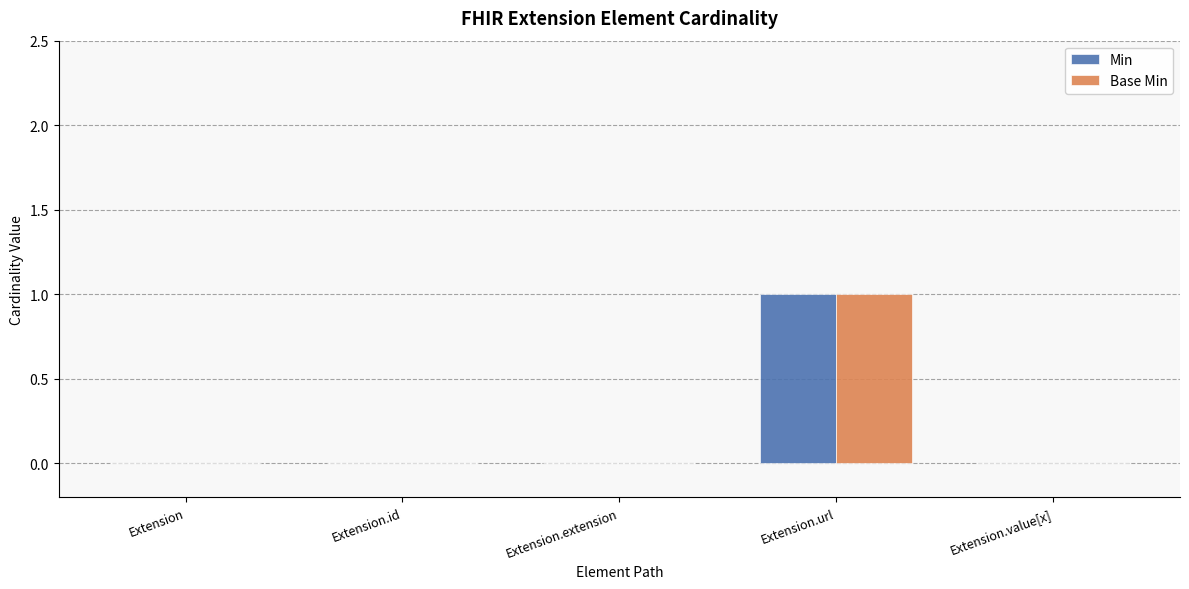

Reading left to right, transcribe all the data shown in this chart.

Min: 0	0	0	1	0
Base Min: 0	0	0	1	0